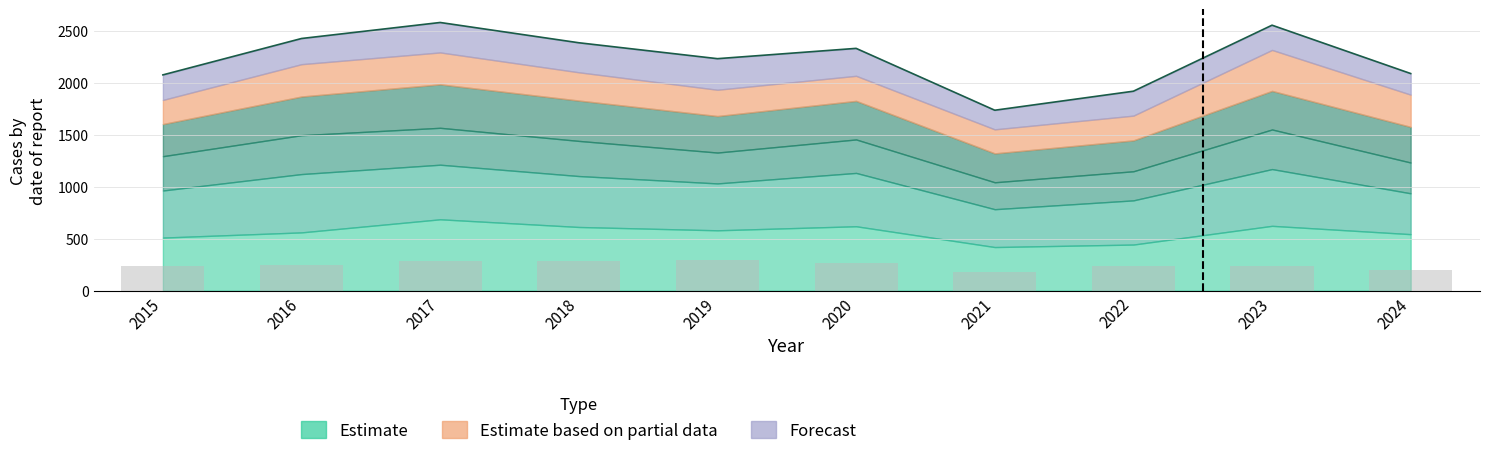

What is the difference between the maximum and second lowest values?

96